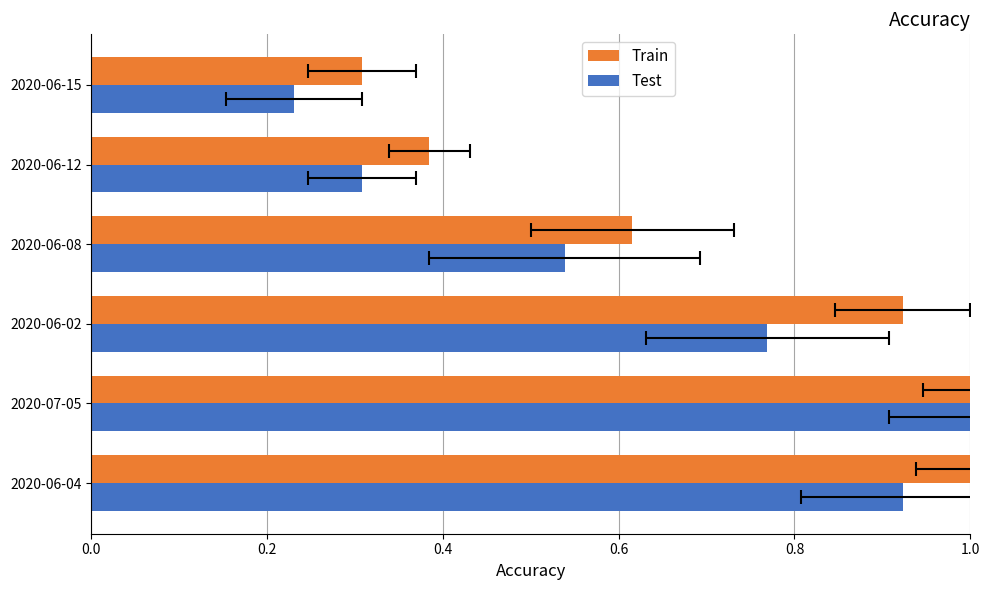

The Test series shows 0.1 at 2020-06-15. True or false?

False